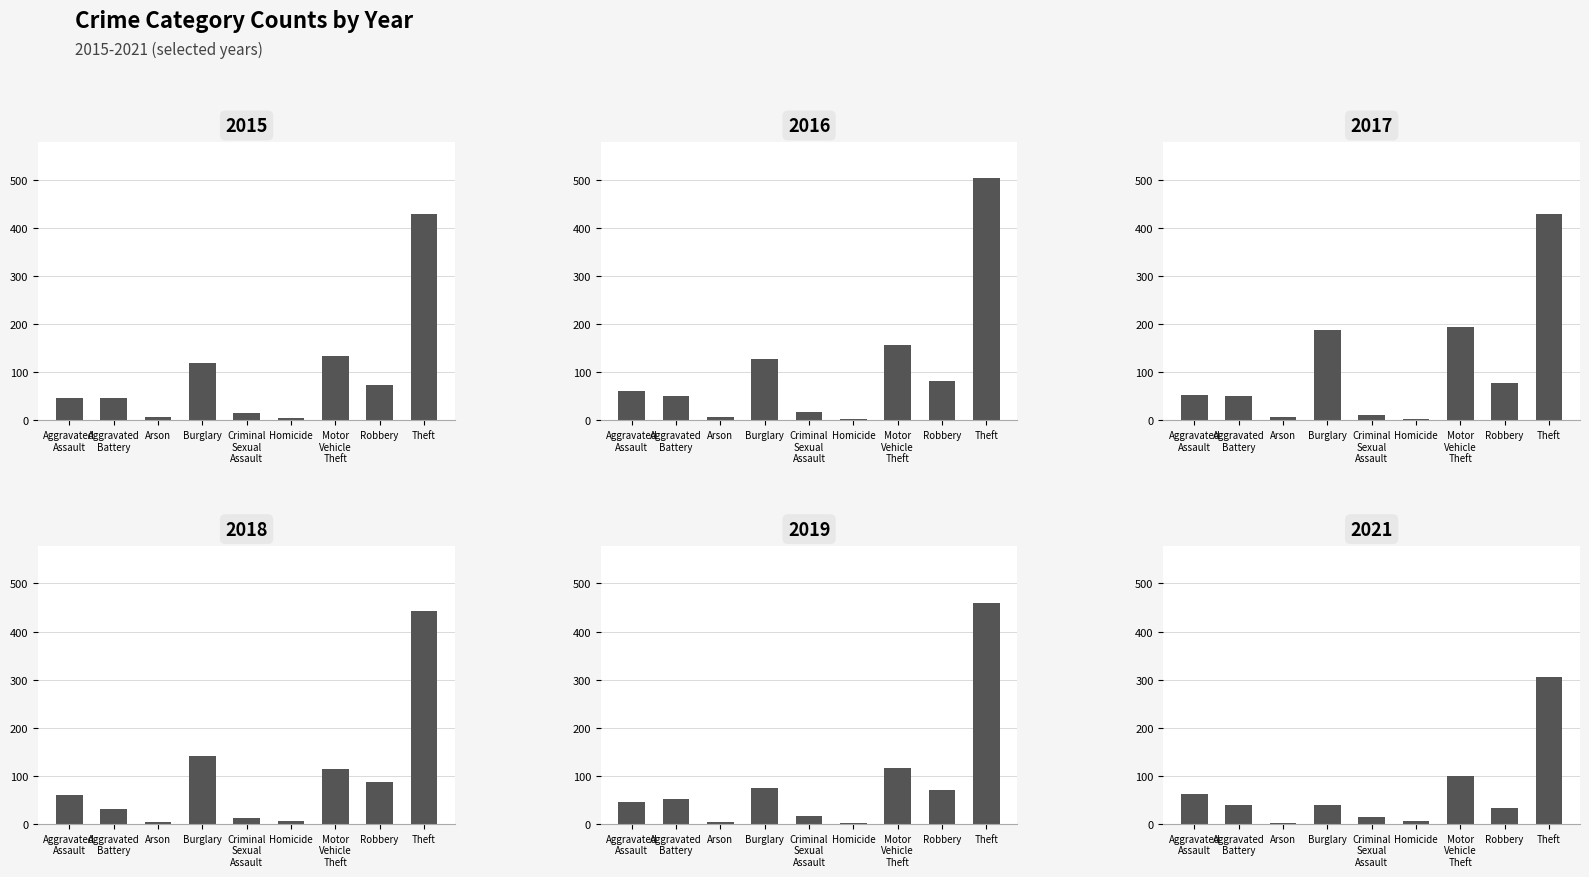

What is the maximum value shown in the chart?

503